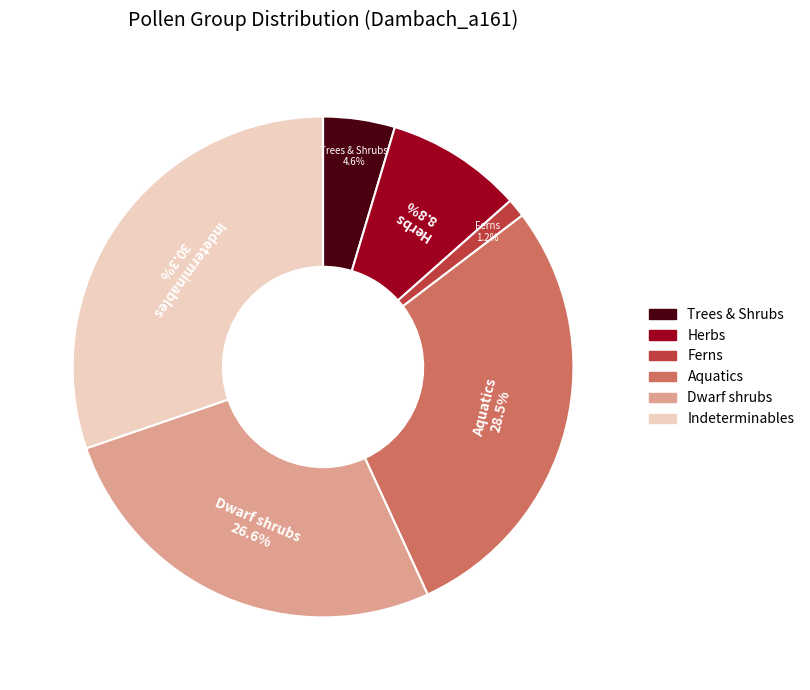

Is there any slice that represents more than half of the pie?

No